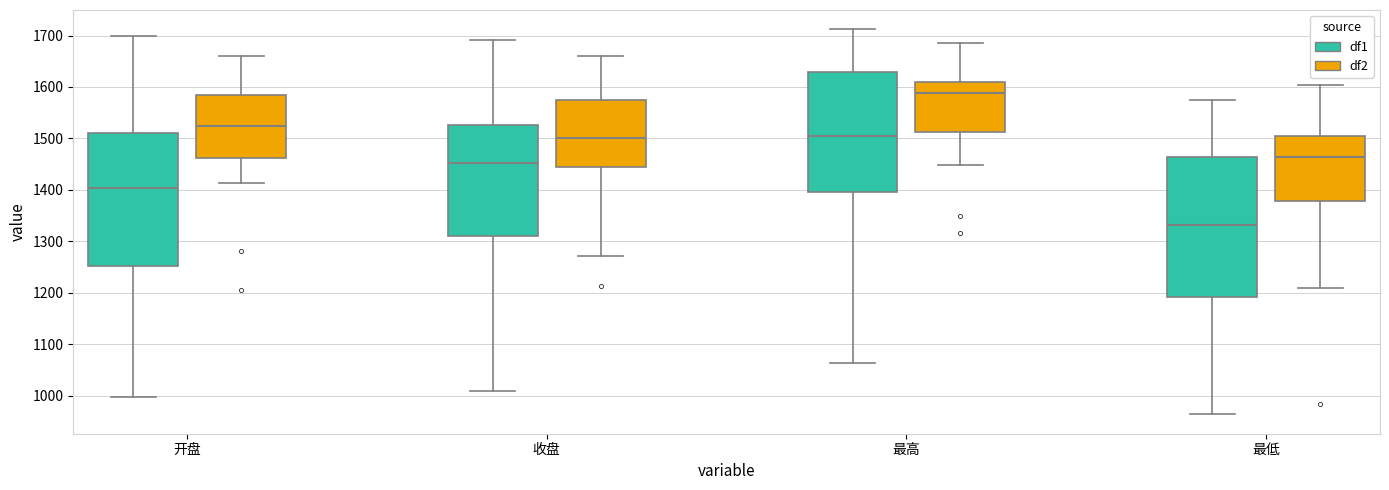

Which box has the highest median line?

最高 (df2)